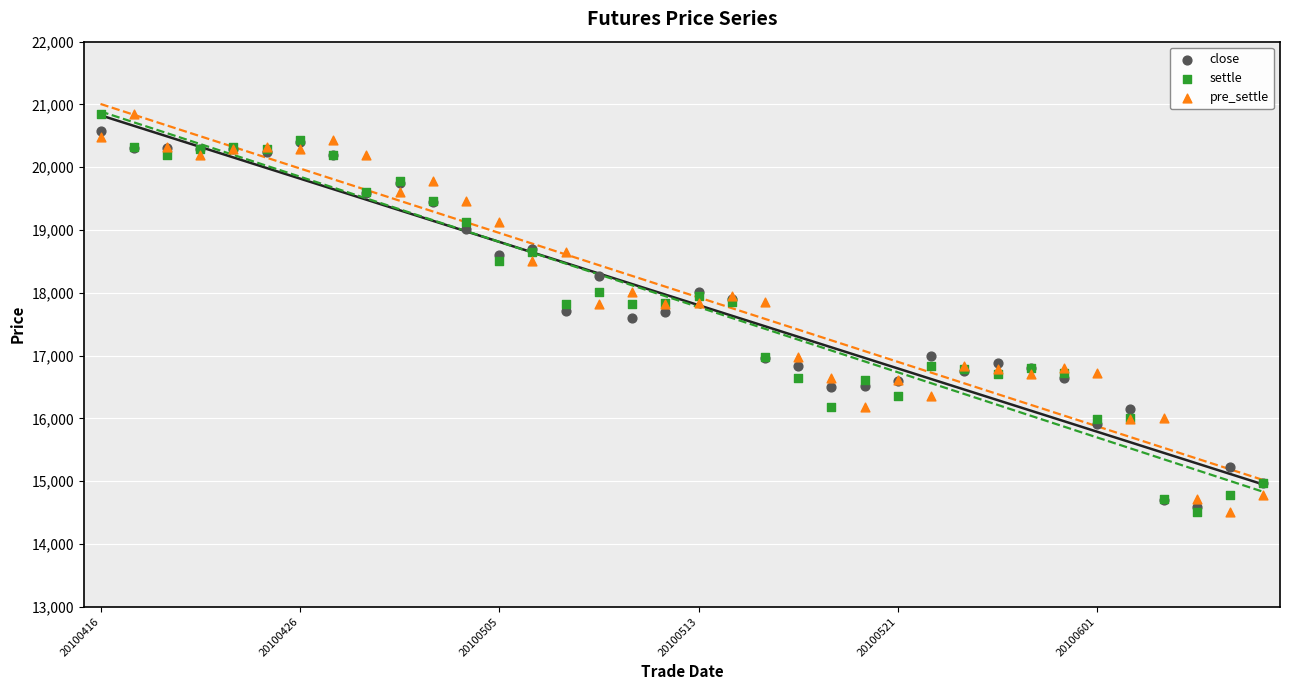

Which series has the widest spread of Y values?

settle